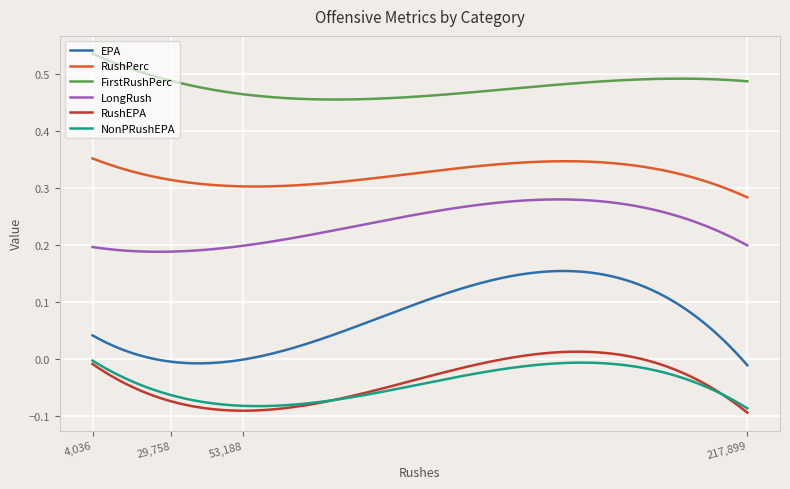

What is the sum of all RushPerc values?

97.2